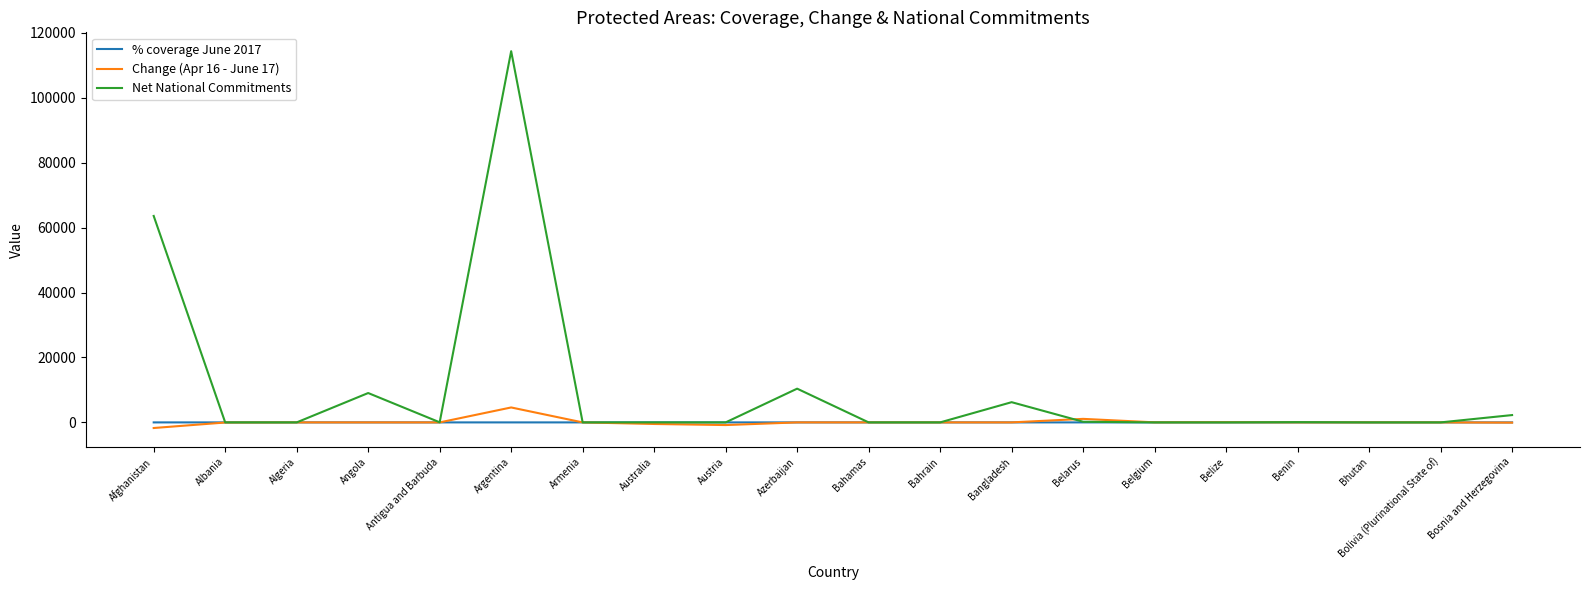

Which category has the highest value in the Net National Commitments series?

Argentina